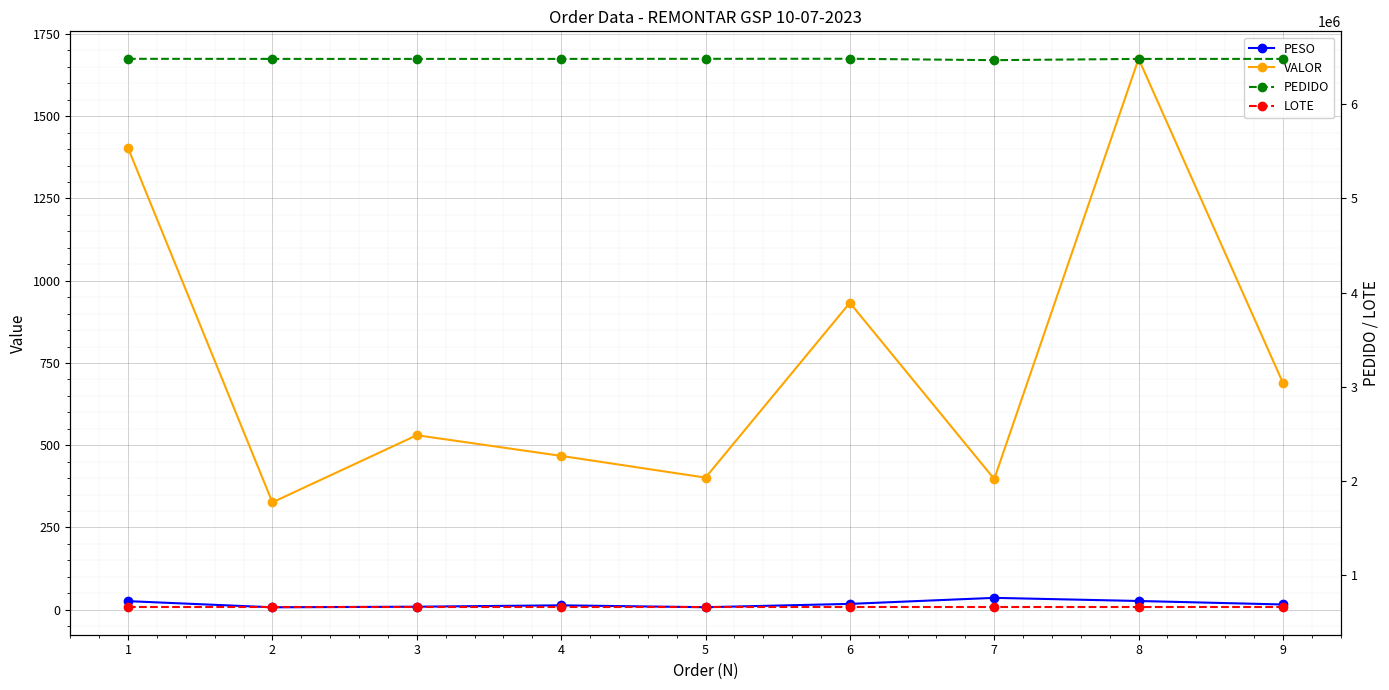

Reading left to right, what are all the values shown in this chart?

PESO: 26.1	7.5	9.3	13.4	7.7	17.8	36.1	26.6	16.0
VALOR: 1403.5	326.4	530.5	467.6	401.6	932.9	397.4	1674.7	689.2
PEDIDO: 6480701.0	6479794.0	6479793.0	6479781.0	6480733.0	6481328.0	6466487.0	6479788.0	6479792.0
LOTE: 661797.0	661797.0	661797.0	661797.0	661797.0	661797.0	661797.0	661797.0	661797.0